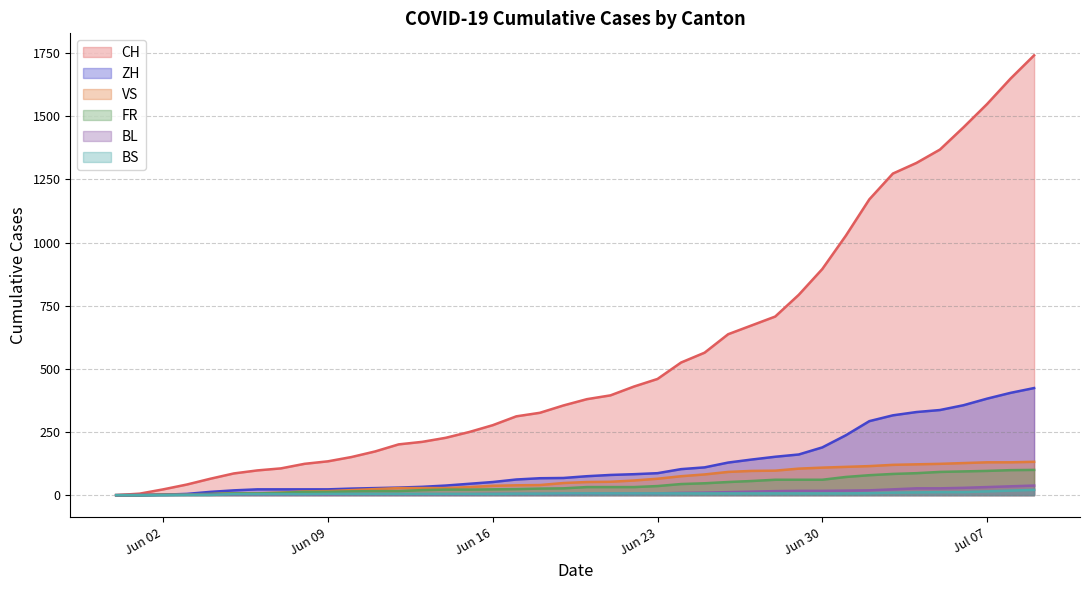

What is the maximum value for FR?

100